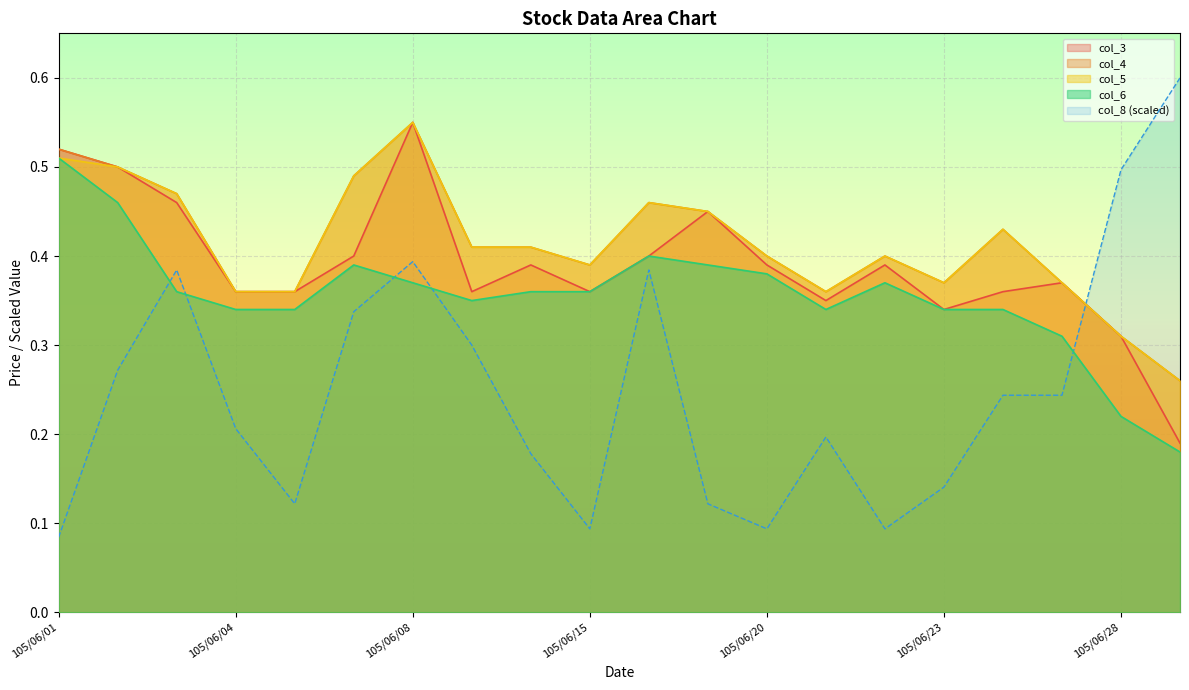

Which series has the largest range (max minus min)?

col_8 (scaled)